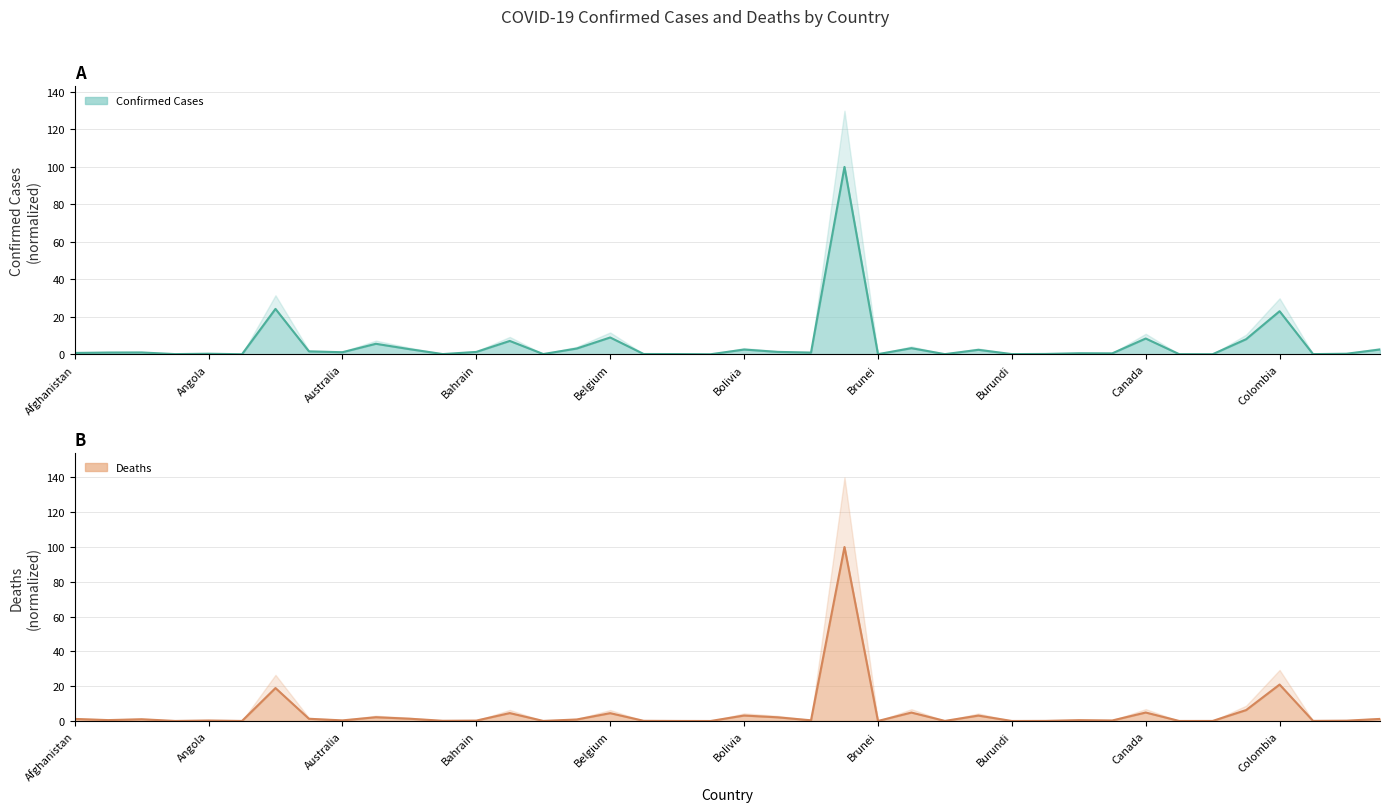

How many lines are shown in the chart?

2